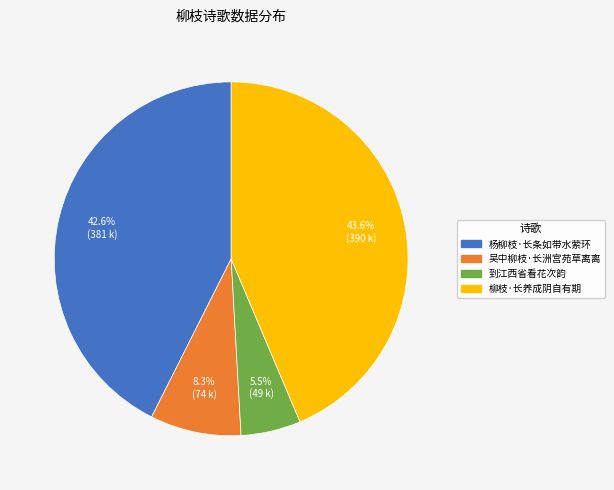

Is there any slice that represents more than half of the pie?

No